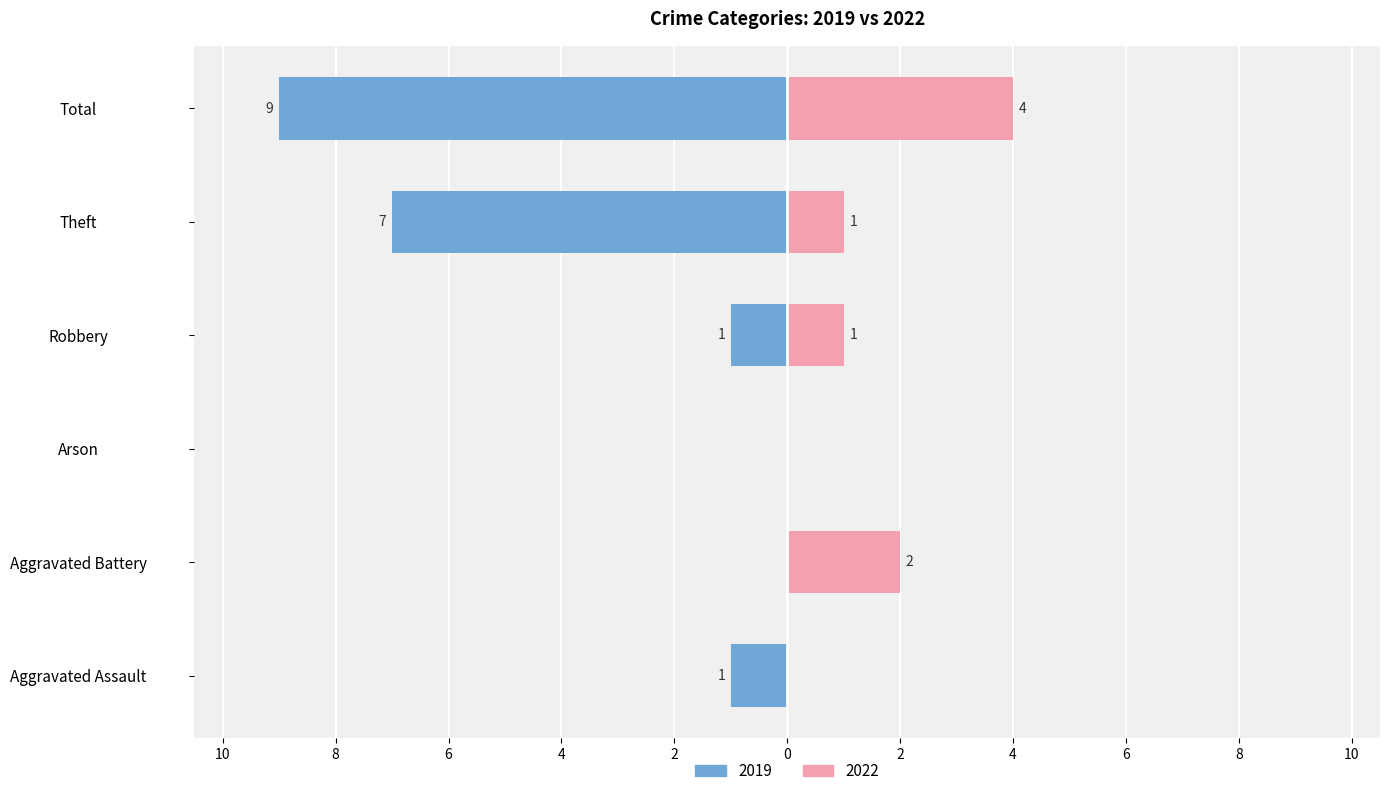

At how many categories does at least one series exceed 6?

2